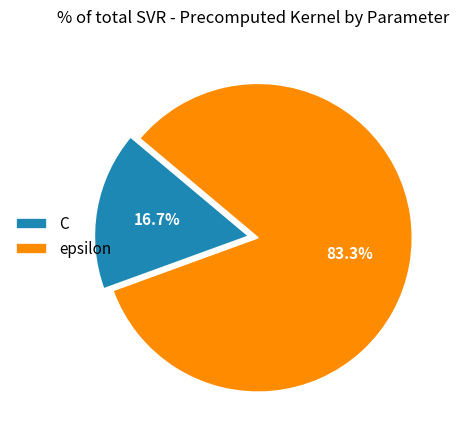

Is C the majority of the pie?

No